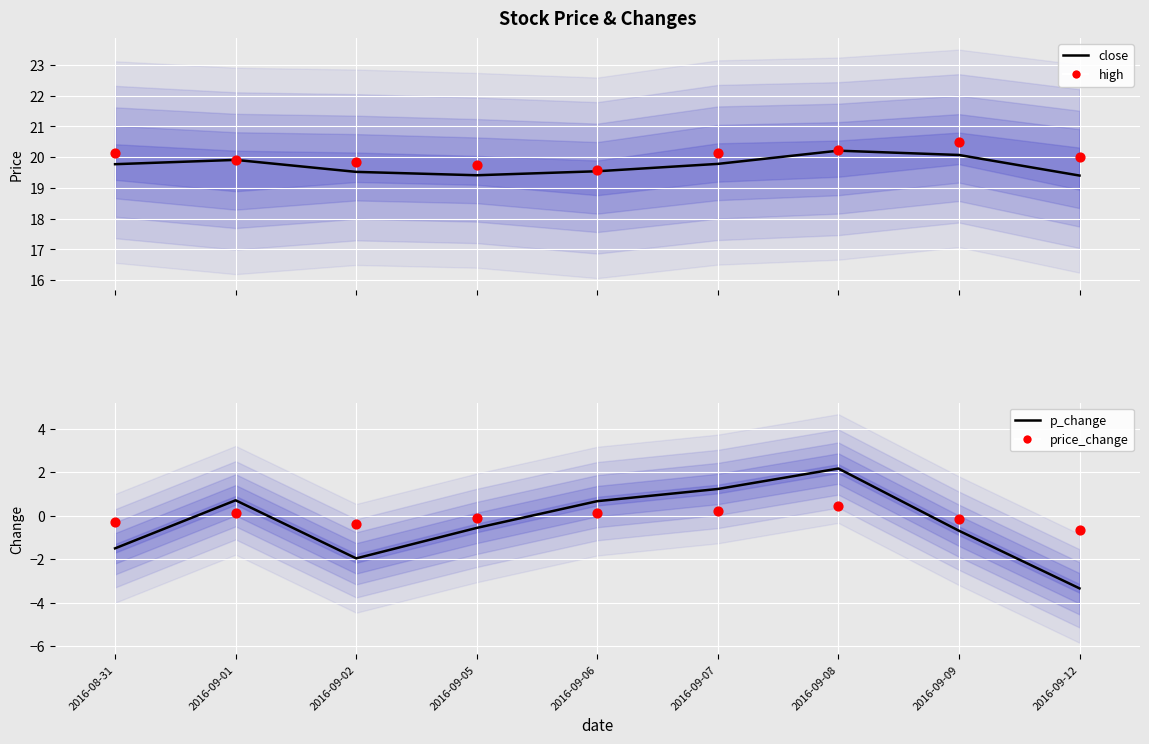

Is the value of close at 2016-09-01 greater than the value of price_change at 2016-09-12?

Yes